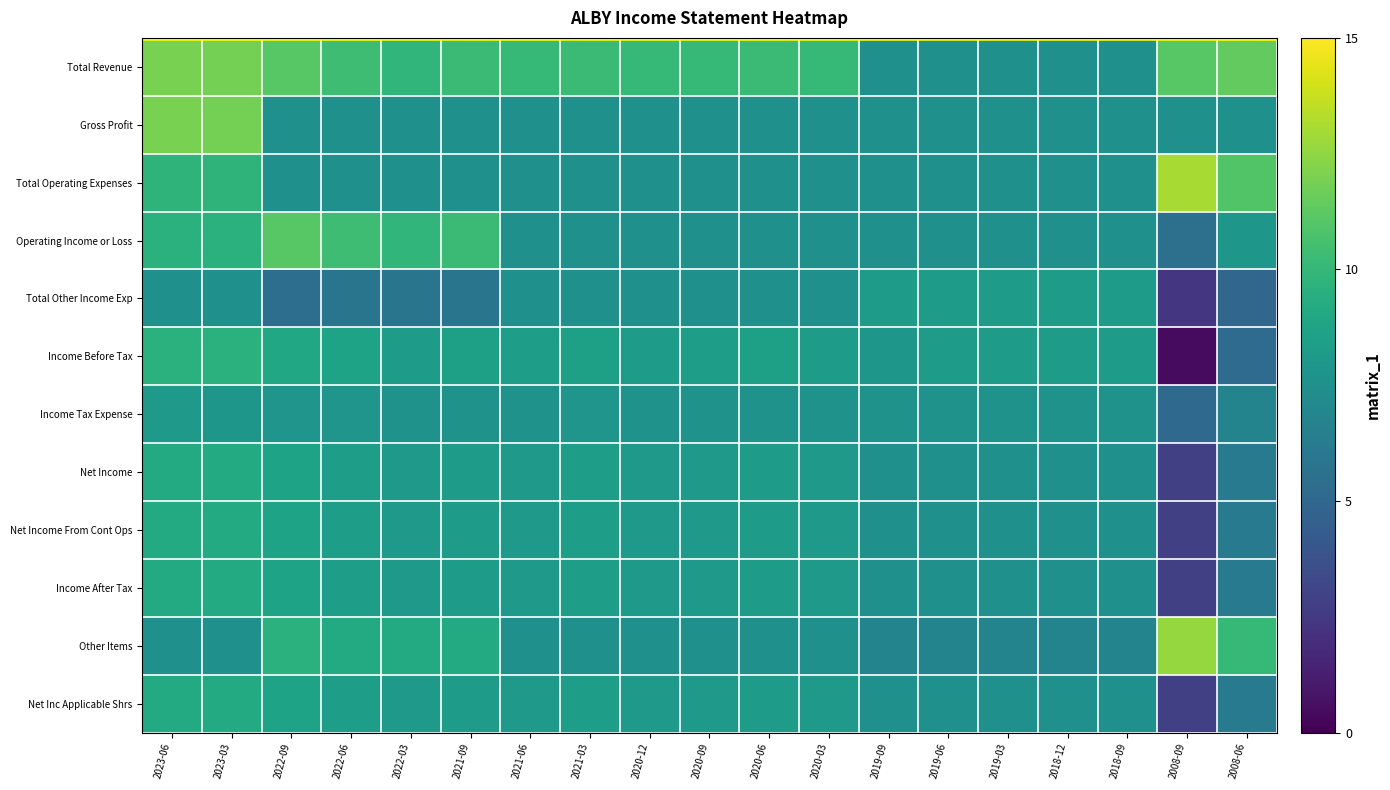

Reading left to right, what are all the values shown in this chart?

Total Revenue: 2023-06=12.0	2023-03=11.9	2022-09=11.1	2022-06=10.3	2022-03=9.9	2021-09=10.2	2021-06=10.1	2021-03=10.2	2020-12=10.1	2020-09=10.1	2020-06=10.2	2020-03=10.1	2019-09=7.5	2019-06=7.5	2019-03=7.5	2018-12=7.5	2018-09=7.5	2008-09=11.1	2008-06=11.4
Gross Profit: 2023-06=12.0	2023-03=11.9	2022-09=7.5	2022-06=7.5	2022-03=7.5	2021-09=7.5	2021-06=7.5	2021-03=7.5	2020-12=7.5	2020-09=7.5	2020-06=7.5	2020-03=7.5	2019-09=7.5	2019-06=7.5	2019-03=7.5	2018-12=7.5	2018-09=7.5	2008-09=7.5	2008-06=7.5
Total Operating Expenses: 2023-06=9.8	2023-03=9.8	2022-09=7.5	2022-06=7.5	2022-03=7.5	2021-09=7.5	2021-06=7.5	2021-03=7.5	2020-12=7.5	2020-09=7.5	2020-06=7.5	2020-03=7.5	2019-09=7.5	2019-06=7.5	2019-03=7.5	2018-12=7.5	2018-09=7.5	2008-09=13.1	2008-06=10.9
Operating Income or Loss: 2023-06=9.6	2023-03=9.6	2022-09=11.1	2022-06=10.3	2022-03=9.9	2021-09=10.2	2021-06=7.5	2021-03=7.5	2020-12=7.5	2020-09=7.5	2020-06=7.5	2020-03=7.5	2019-09=7.5	2019-06=7.5	2019-03=7.5	2018-12=7.5	2018-09=7.5	2008-09=5.5	2008-06=8.0
Total Other Income Exp: 2023-06=7.5	2023-03=7.5	2022-09=5.4	2022-06=5.9	2022-03=5.9	2021-09=5.9	2021-06=7.5	2021-03=7.5	2020-12=7.5	2020-09=7.5	2020-06=7.5	2020-03=7.5	2019-09=8.2	2019-06=8.2	2019-03=8.2	2018-12=8.2	2018-09=8.2	2008-09=2.4	2008-06=5.0
Income Before Tax: 2023-06=9.6	2023-03=9.6	2022-09=9.0	2022-06=8.7	2022-03=8.2	2021-09=8.5	2021-06=8.4	2021-03=8.5	2020-12=8.2	2020-09=8.4	2020-06=8.5	2020-03=8.2	2019-09=8.0	2019-06=8.2	2019-03=8.2	2018-12=8.2	2018-09=8.2	2008-09=0.4	2008-06=5.2
Income Tax Expense: 2023-06=8.1	2023-03=8.0	2022-09=7.8	2022-06=7.8	2022-03=7.7	2021-09=7.7	2021-06=7.7	2021-03=7.8	2020-12=7.7	2020-09=7.7	2020-06=7.7	2020-03=7.7	2019-09=7.7	2019-06=7.7	2019-03=7.7	2018-12=7.7	2018-09=7.7	2008-09=5.1	2008-06=6.8
Net Income: 2023-06=9.2	2023-03=9.2	2022-09=8.7	2022-06=8.4	2022-03=8.1	2021-09=8.2	2021-06=8.1	2021-03=8.4	2020-12=8.1	2020-09=8.1	2020-06=8.2	2020-03=8.1	2019-09=7.5	2019-06=7.5	2019-03=7.5	2018-12=7.5	2018-09=7.5	2008-09=2.9	2008-06=6.1
Net Income From Cont Ops: 2023-06=9.2	2023-03=9.2	2022-09=8.7	2022-06=8.4	2022-03=8.1	2021-09=8.2	2021-06=8.1	2021-03=8.4	2020-12=8.1	2020-09=8.1	2020-06=8.2	2020-03=8.1	2019-09=7.5	2019-06=7.5	2019-03=7.5	2018-12=7.5	2018-09=7.5	2008-09=2.9	2008-06=6.1
Income After Tax: 2023-06=9.2	2023-03=9.2	2022-09=8.7	2022-06=8.4	2022-03=8.1	2021-09=8.2	2021-06=8.1	2021-03=8.4	2020-12=8.1	2020-09=8.1	2020-06=8.2	2020-03=8.1	2019-09=7.5	2019-06=7.5	2019-03=7.5	2018-12=7.5	2018-09=7.5	2008-09=2.9	2008-06=6.1
Other Items: 2023-06=7.5	2023-03=7.5	2022-09=9.6	2022-06=9.2	2022-03=9.2	2021-09=9.2	2021-06=7.5	2021-03=7.5	2020-12=7.5	2020-09=7.5	2020-06=7.5	2020-03=7.5	2019-09=6.8	2019-06=6.8	2019-03=6.8	2018-12=6.8	2018-09=6.8	2008-09=12.6	2008-06=10.1
Net Inc Applicable Shrs: 2023-06=9.2	2023-03=9.2	2022-09=8.7	2022-06=8.4	2022-03=8.1	2021-09=8.2	2021-06=8.1	2021-03=8.4	2020-12=8.1	2020-09=8.1	2020-06=8.2	2020-03=8.1	2019-09=7.5	2019-06=7.5	2019-03=7.5	2018-12=7.5	2018-09=7.5	2008-09=2.9	2008-06=6.1